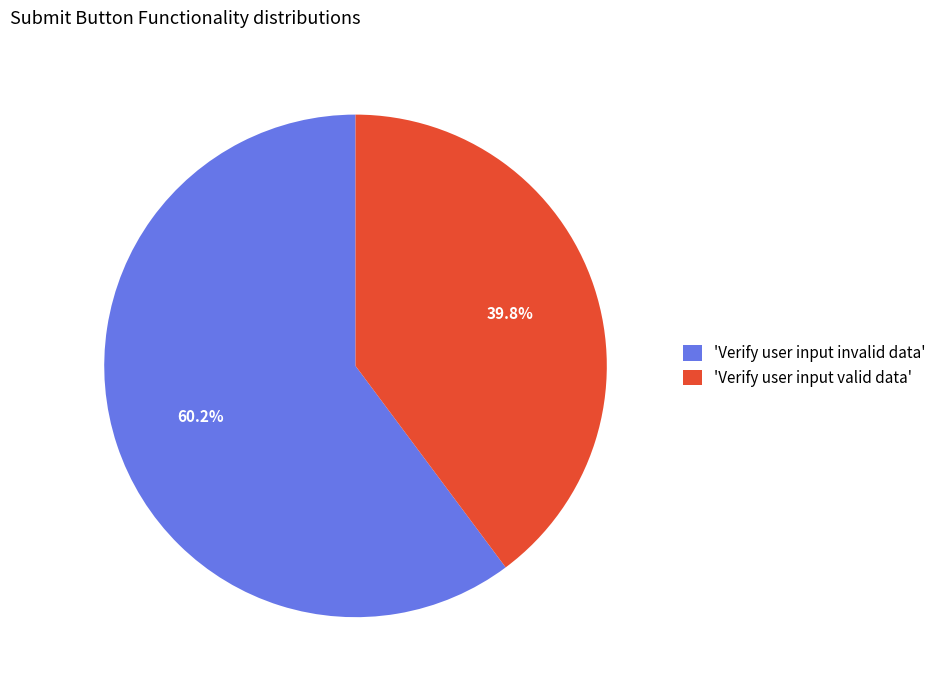

Which category has the smallest portion of the pie?

'Verify user input valid data'